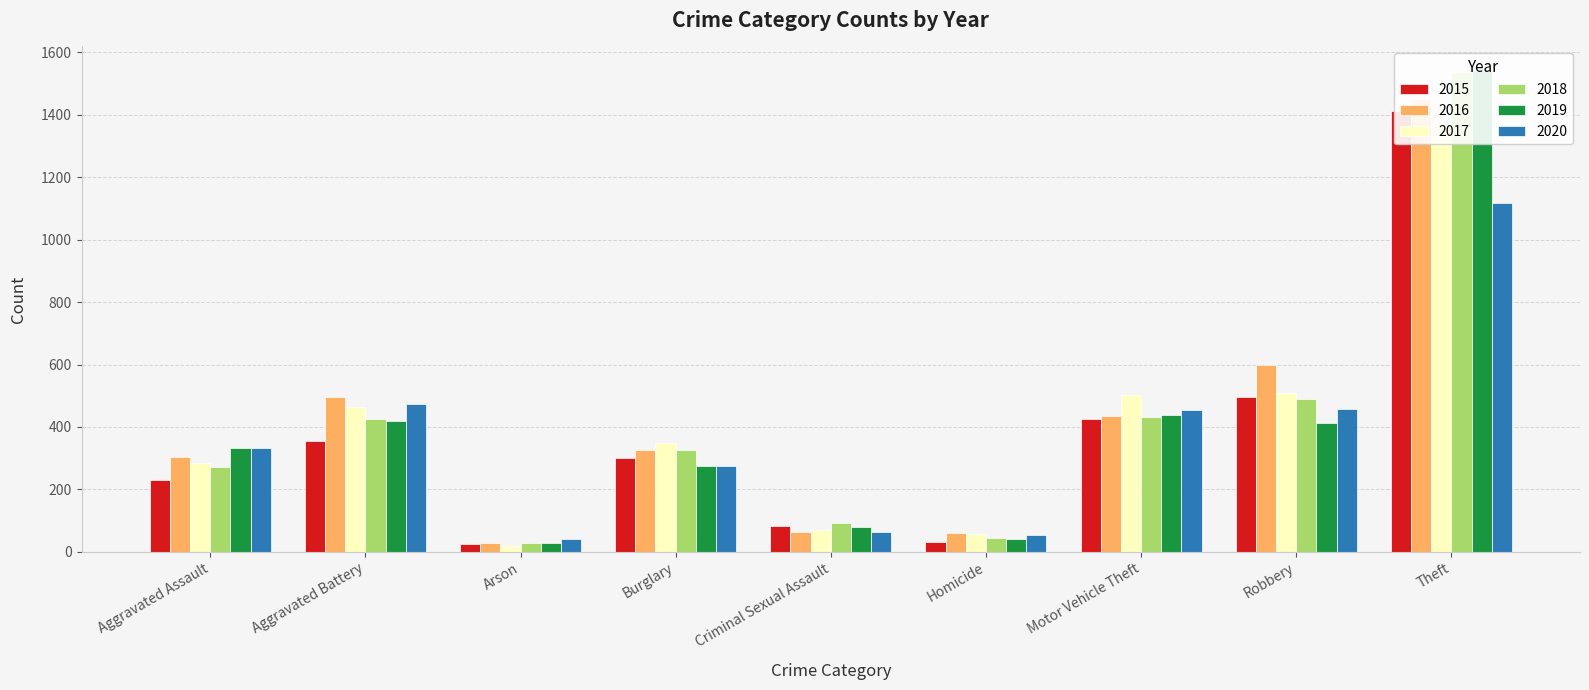

True or false: 2017 has a value of 2377 at Theft.

False